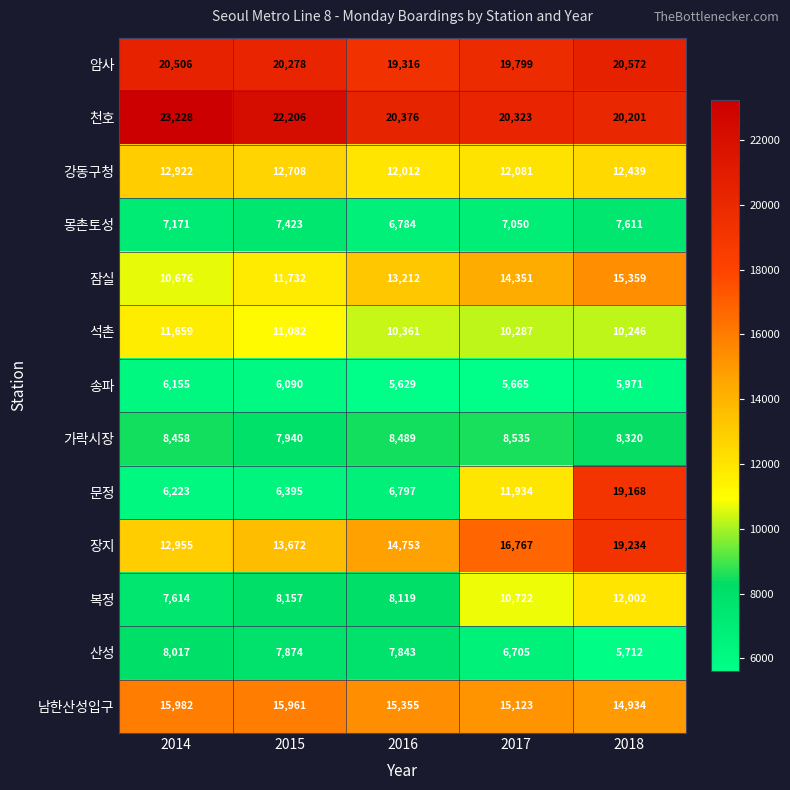

How many data points does each series have?

5